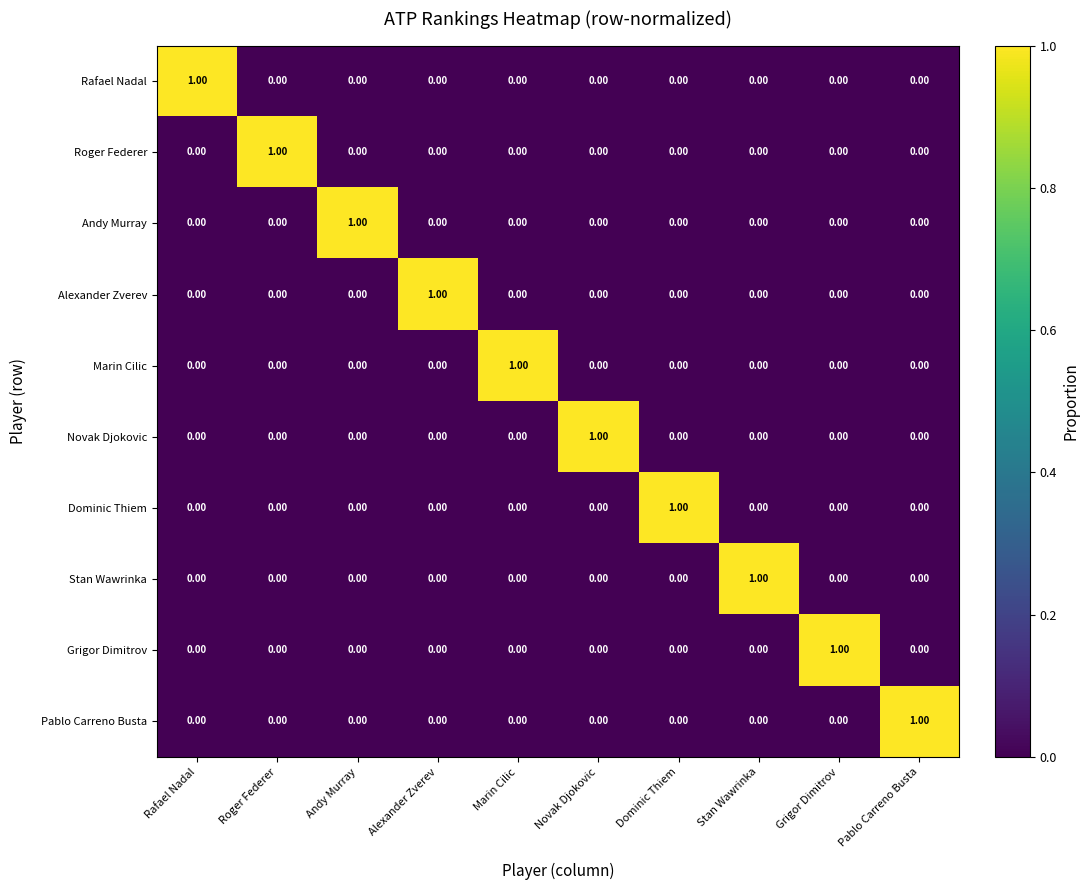

At which label does Rafael Nadal reach its peak?

Rafael Nadal